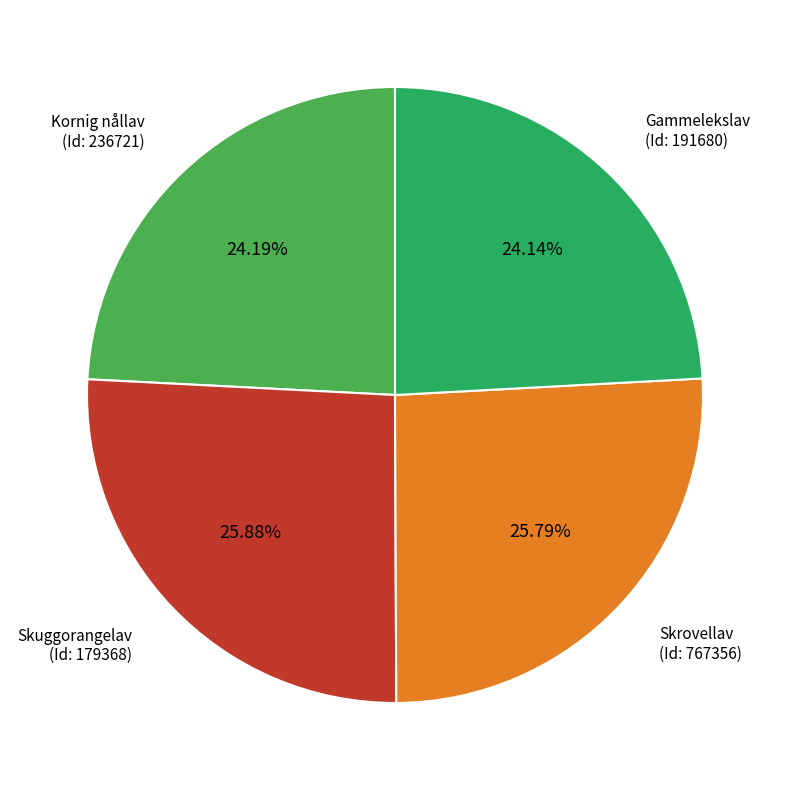

Does any single category account for the majority?

No